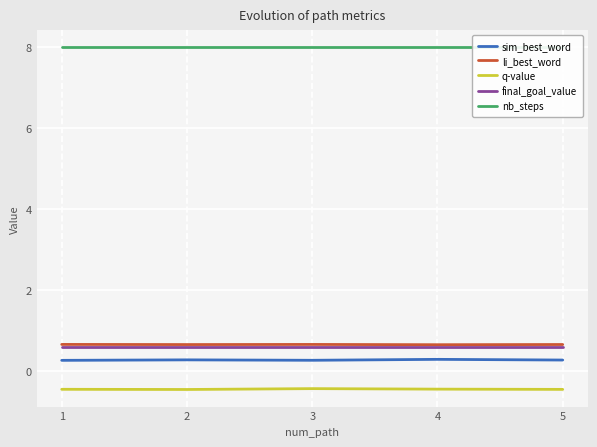

Reading left to right, what are all the values shown in this chart?

sim_best_word: 0.3	0.3	0.3	0.3	0.3
li_best_word: 0.7	0.7	0.7	0.7	0.7
q-value: -0.4	-0.5	-0.4	-0.4	-0.5
final_goal_value: 0.6	0.6	0.6	0.6	0.6
nb_steps: 8.0	8.0	8.0	8.0	8.0